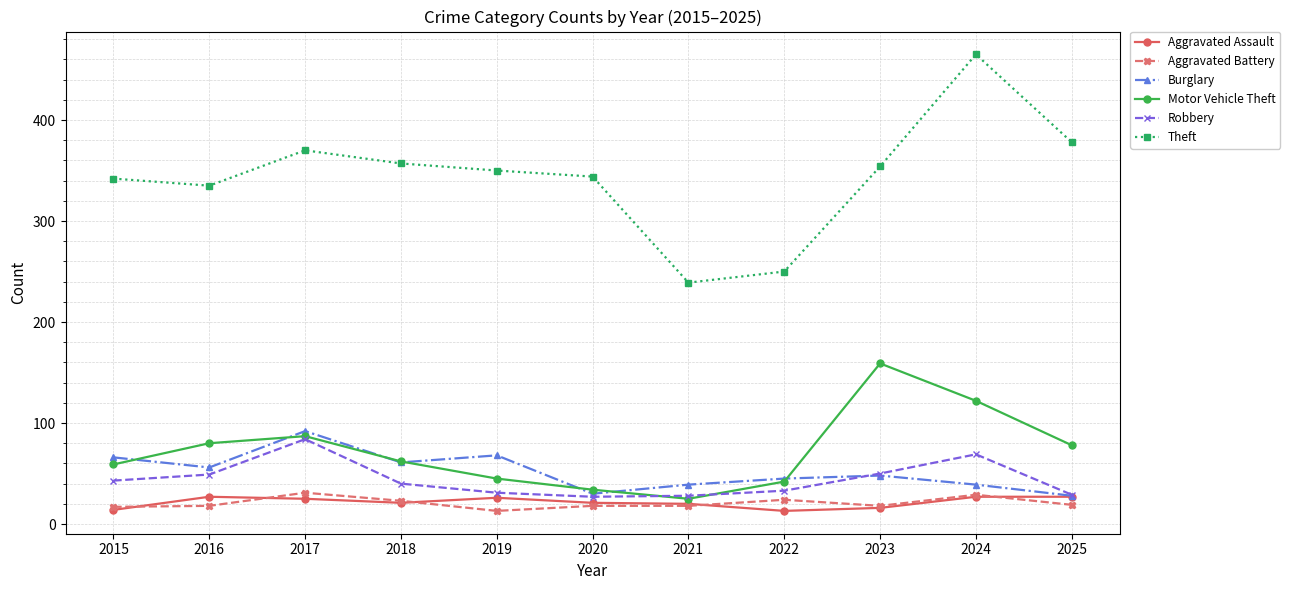

At which category does Theft reach its first local peak?

2017